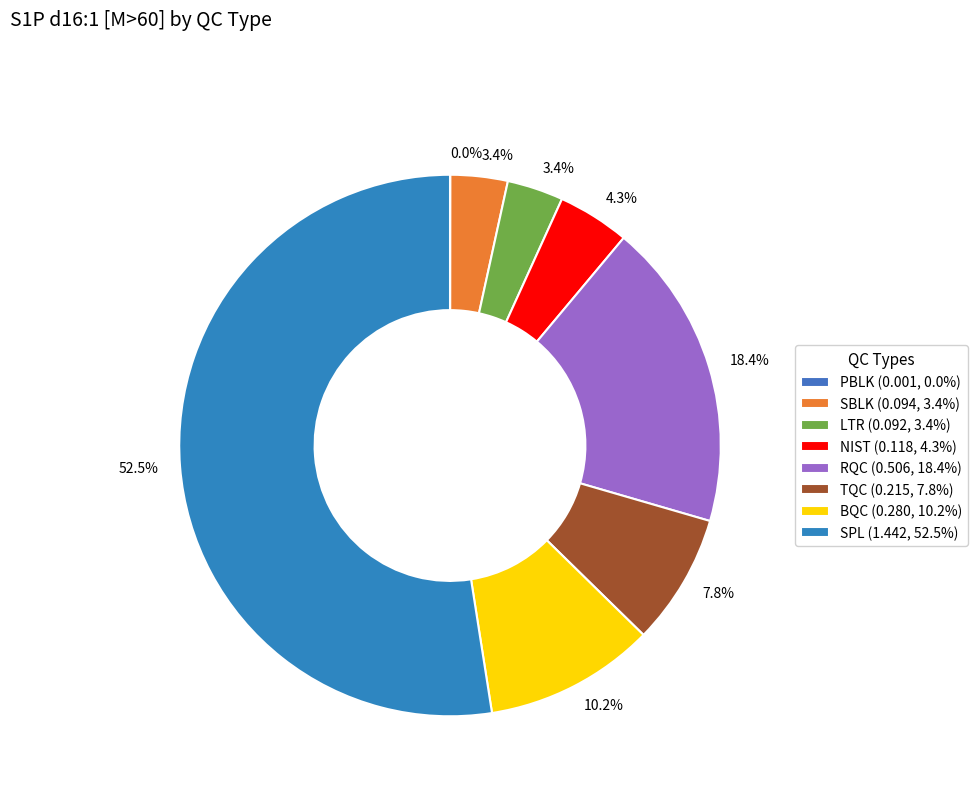

What percentage is the SPL slice, to the nearest percent?

52%